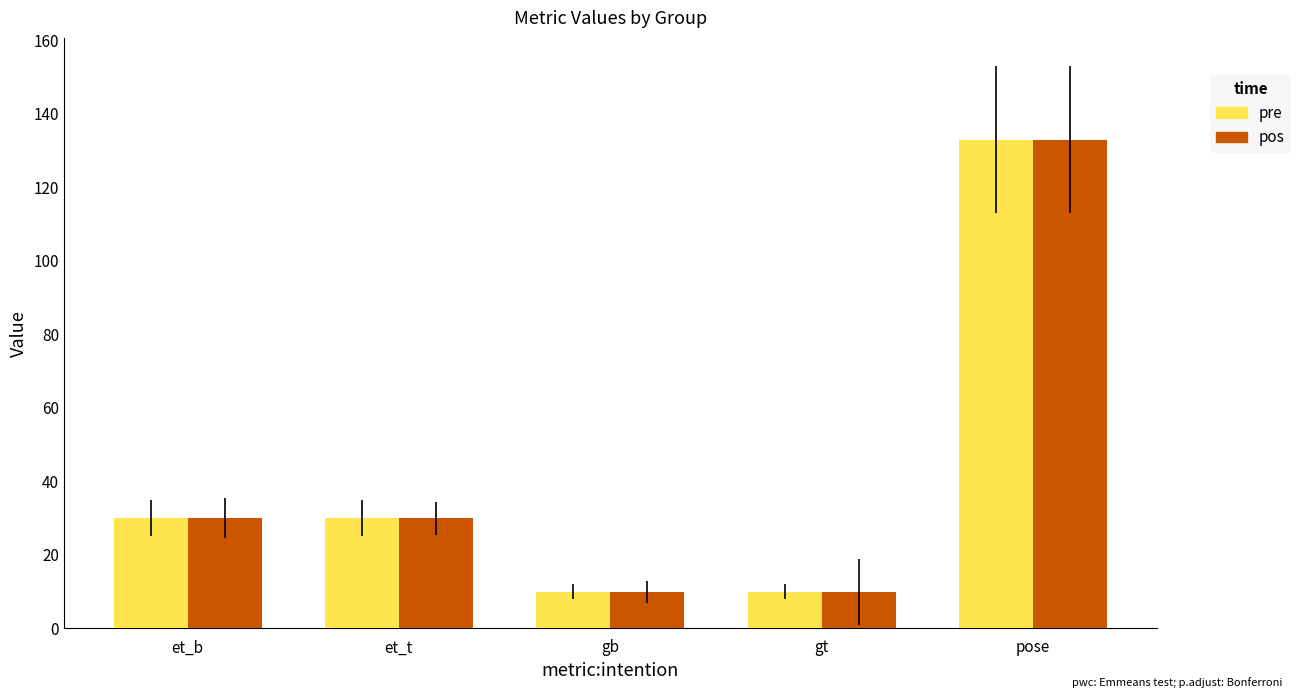

Reading left to right, transcribe all the data shown in this chart.

pre: et_b=30	et_t=30	gb=10	gt=10	pose=133
pos: et_b=30	et_t=30	gb=10	gt=10	pose=133